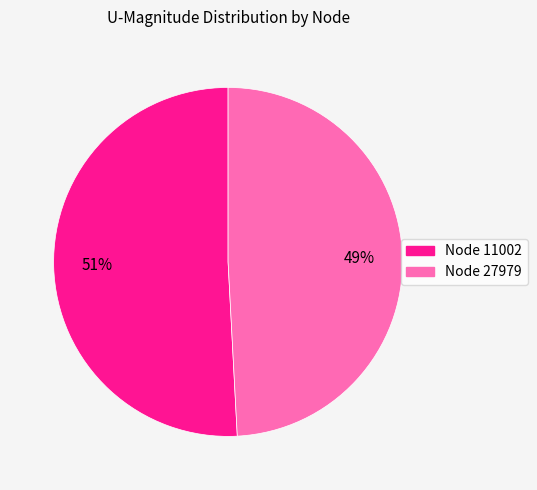

Does any single category account for the majority?

Yes